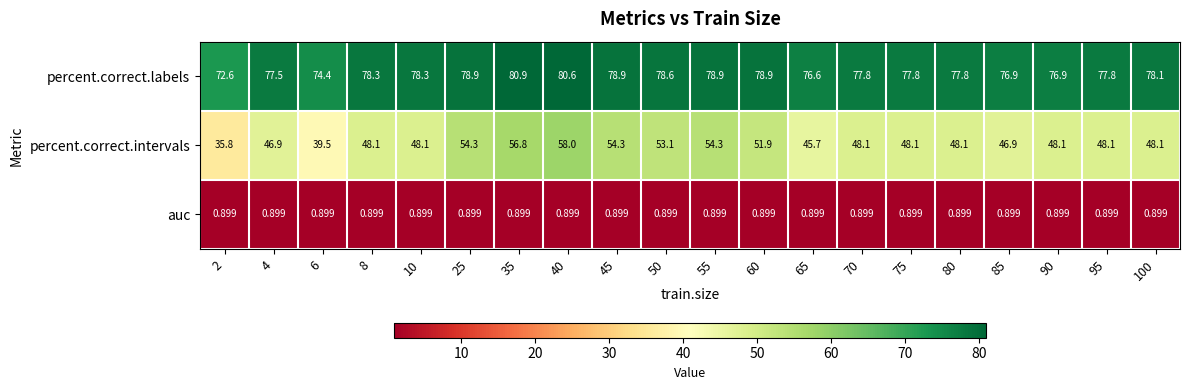

Which series changed the most between 80 and 100?

percent.correct.labels